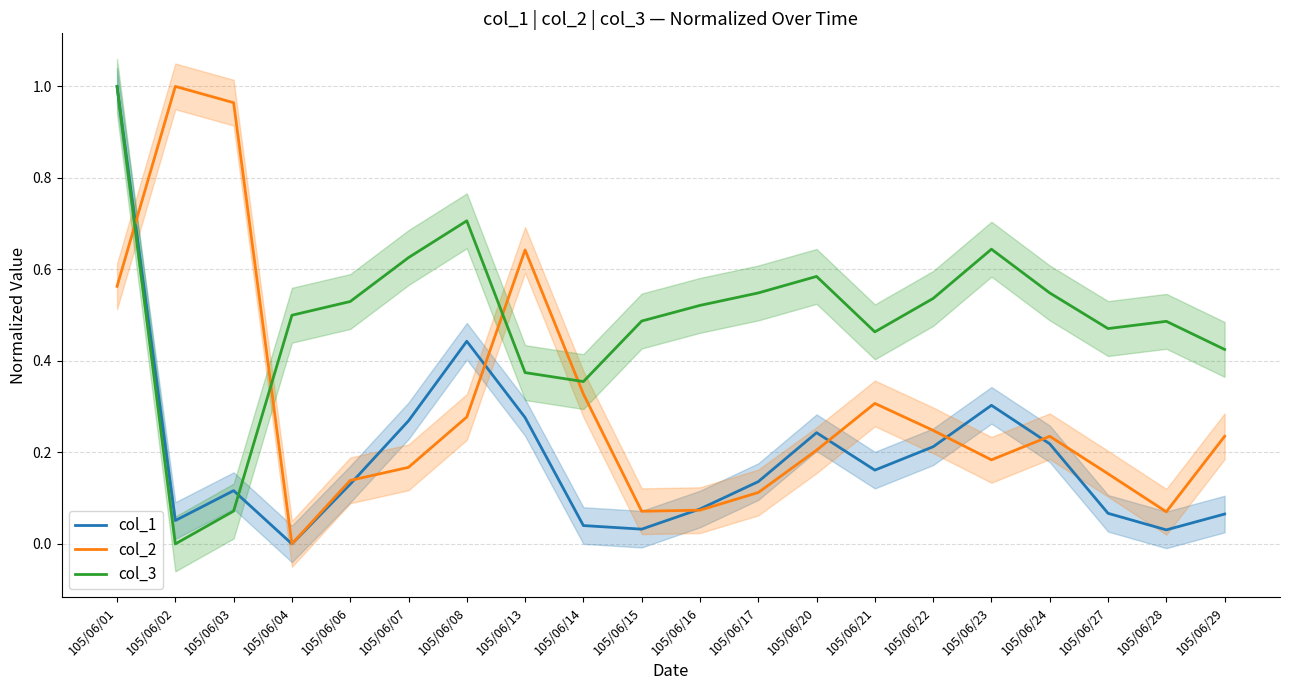

What is the difference between the second highest and minimum values in the col_1 series?

0.4